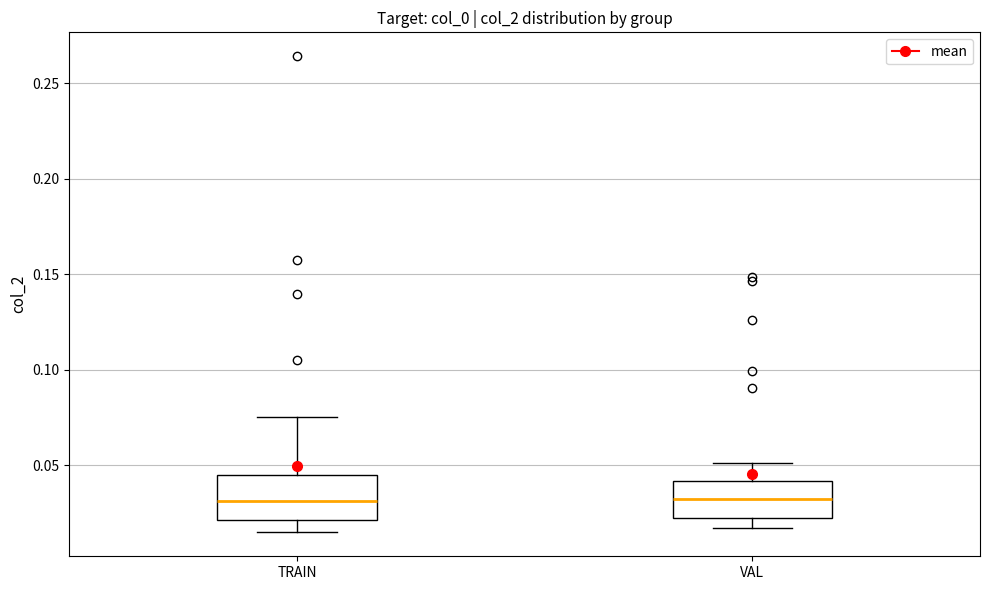

Where does the median line of the box for TRAIN sit on the y-axis? The values are not printed on the chart, so give them approximately, as read against the axis.

0.030